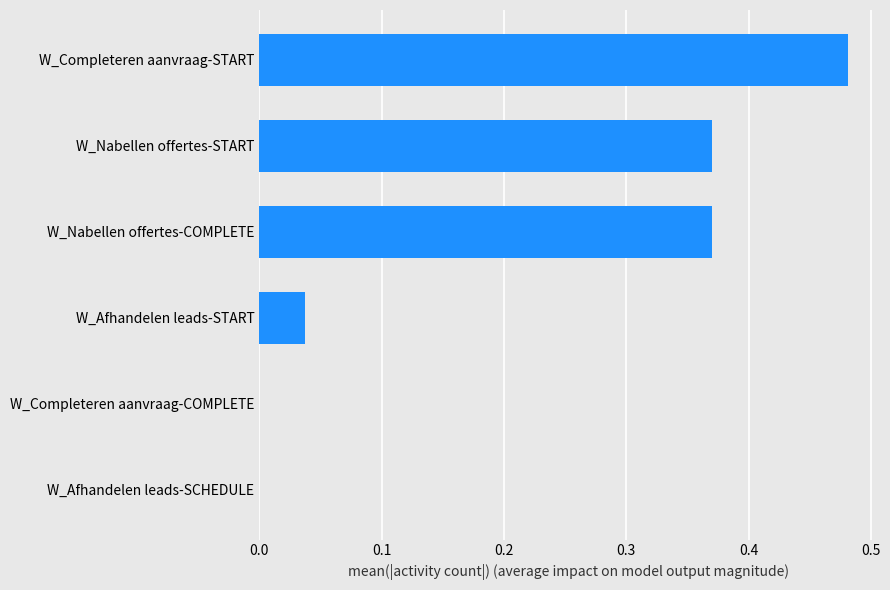

Between W_Nabellen offertes-COMPLETE and W_Completeren aanvraag-COMPLETE, which is larger?

W_Nabellen offertes-COMPLETE